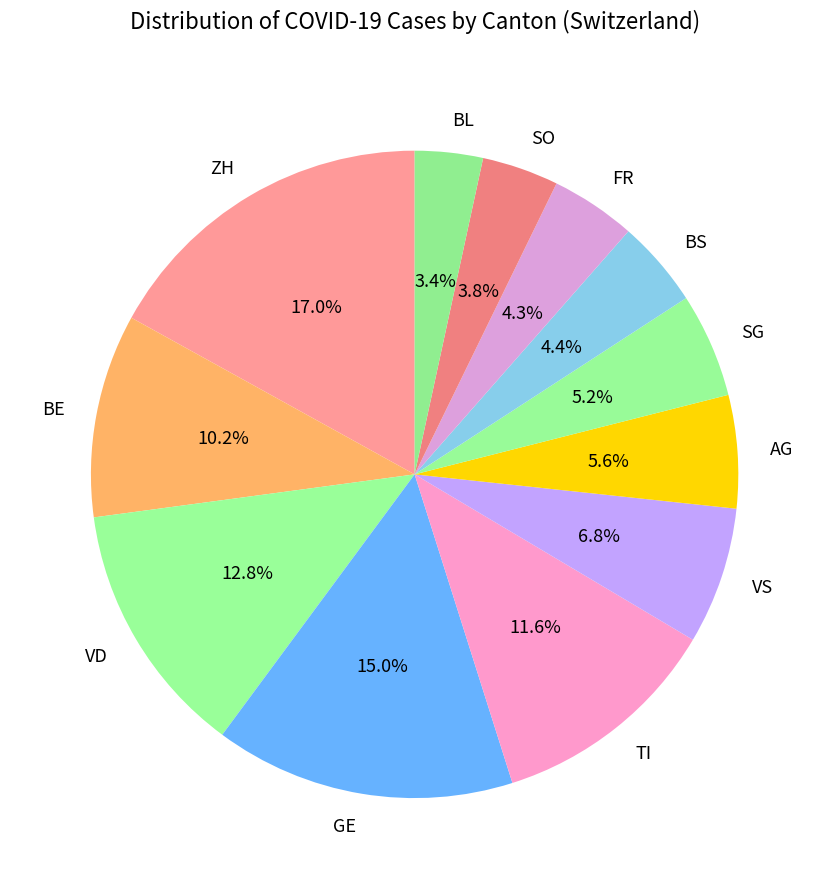

How many slices are in this pie chart?

12